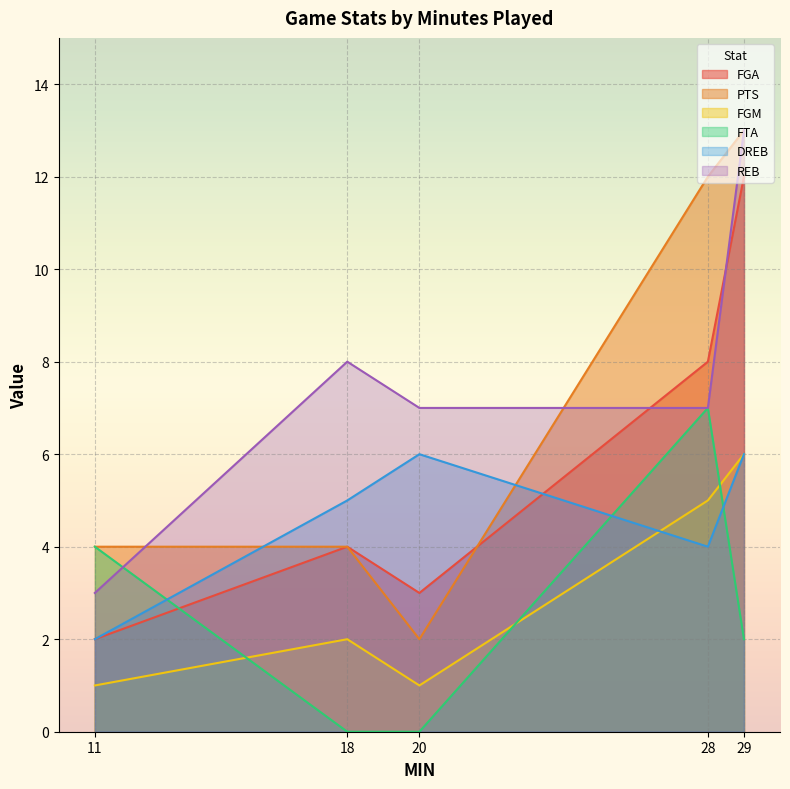

Which series has the largest range (max minus min)?

PTS